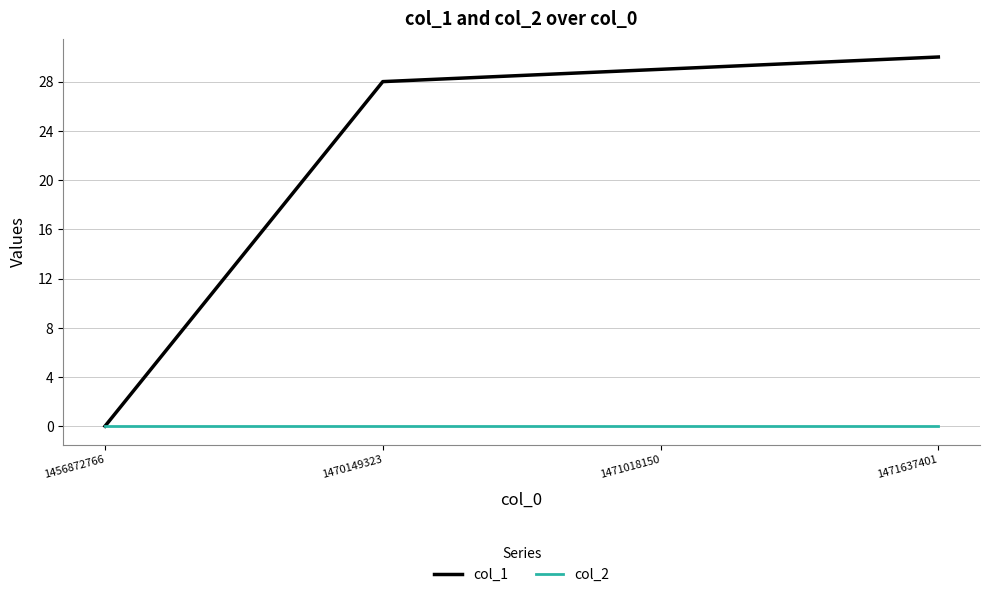

At which label is col_1 closest to 15?

1470149323